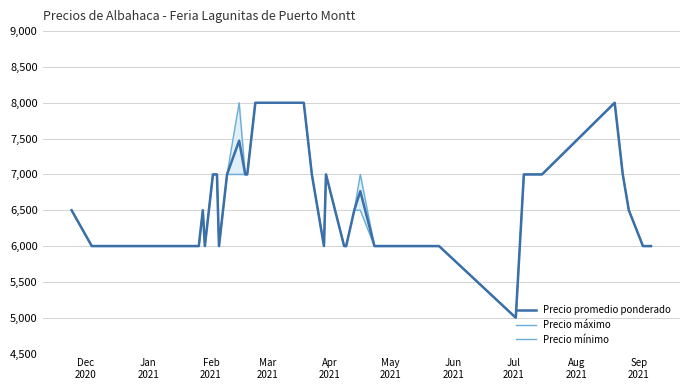

How many categories are shown in the chart?

40